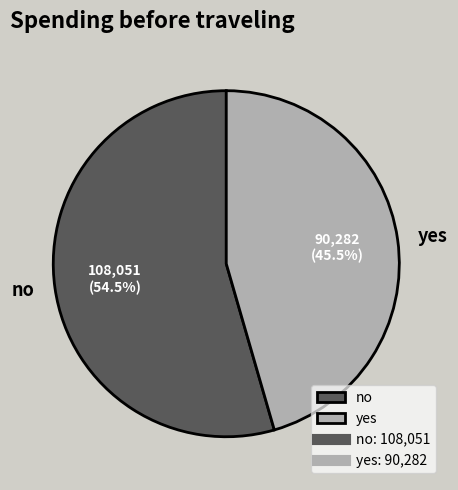

Rank the categories by value from highest to lowest.

no, yes